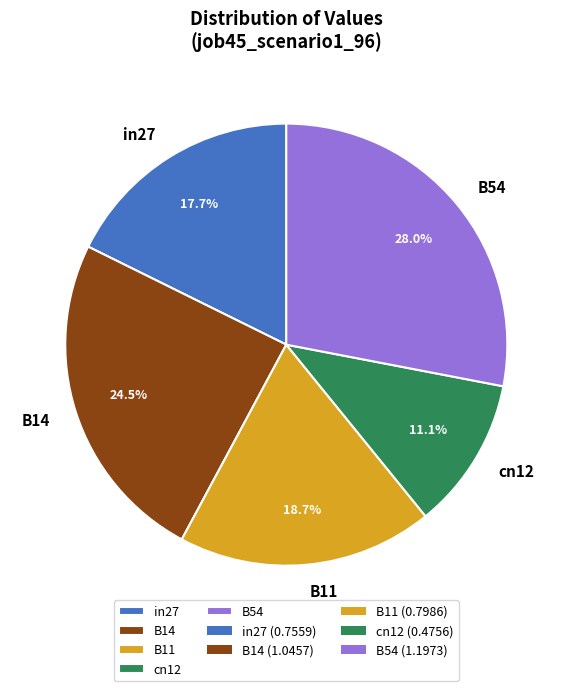

What is the smallest slice in the pie chart?

cn12